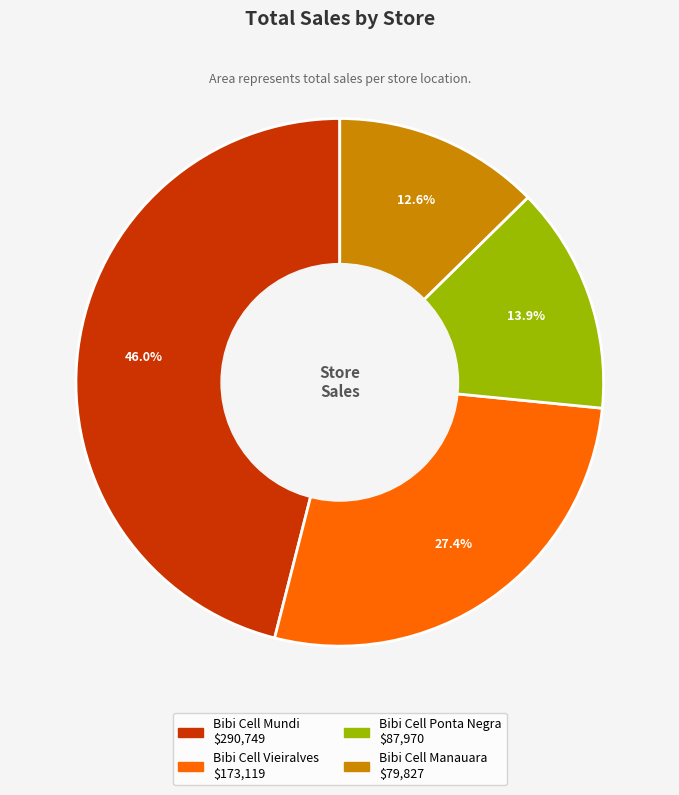

True or false: Bibi Cell Ponta Negra accounts for 1% of the total.

False